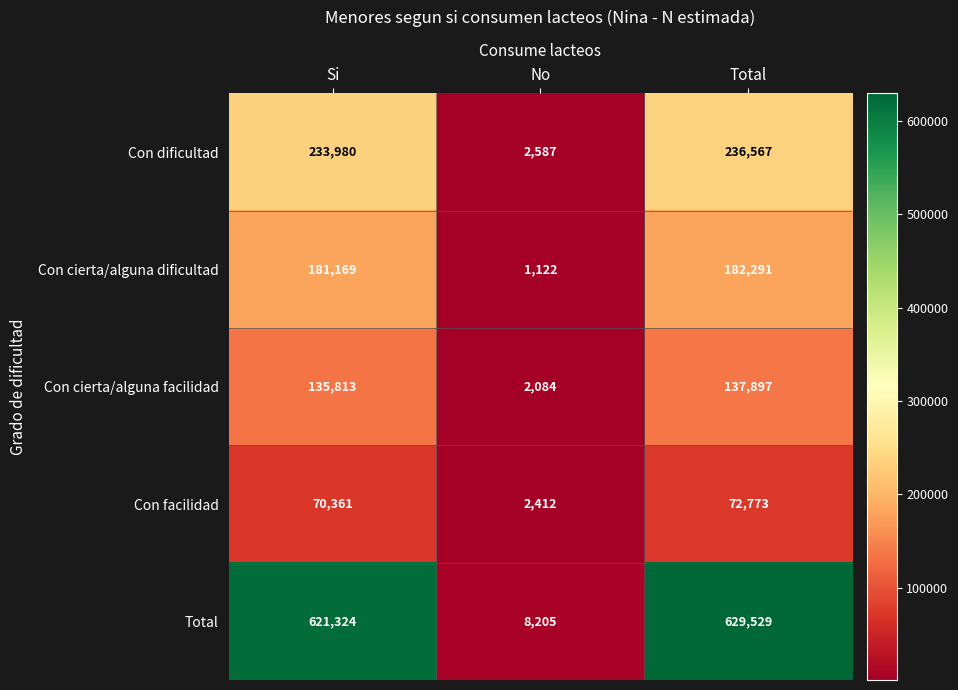

Read the Con facilidad value at No, to the nearest 50.

2400